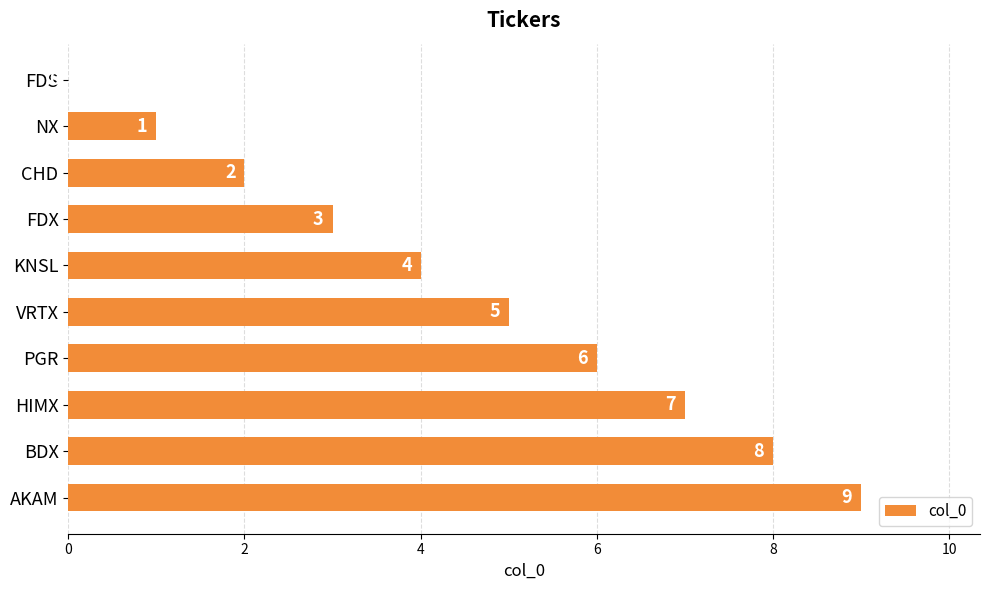

What is the change in value from FDX to KNSL?

+1